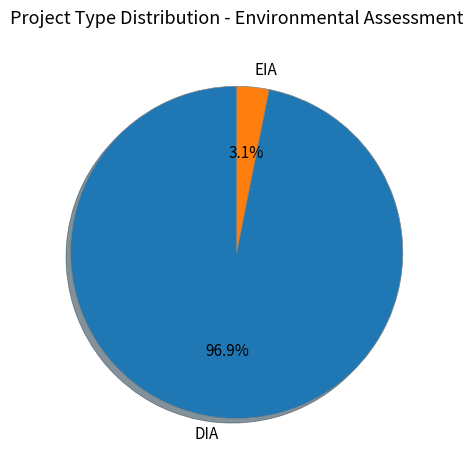

To the nearest percent, what is the difference between the DIA and EIA slice percentages?

94%